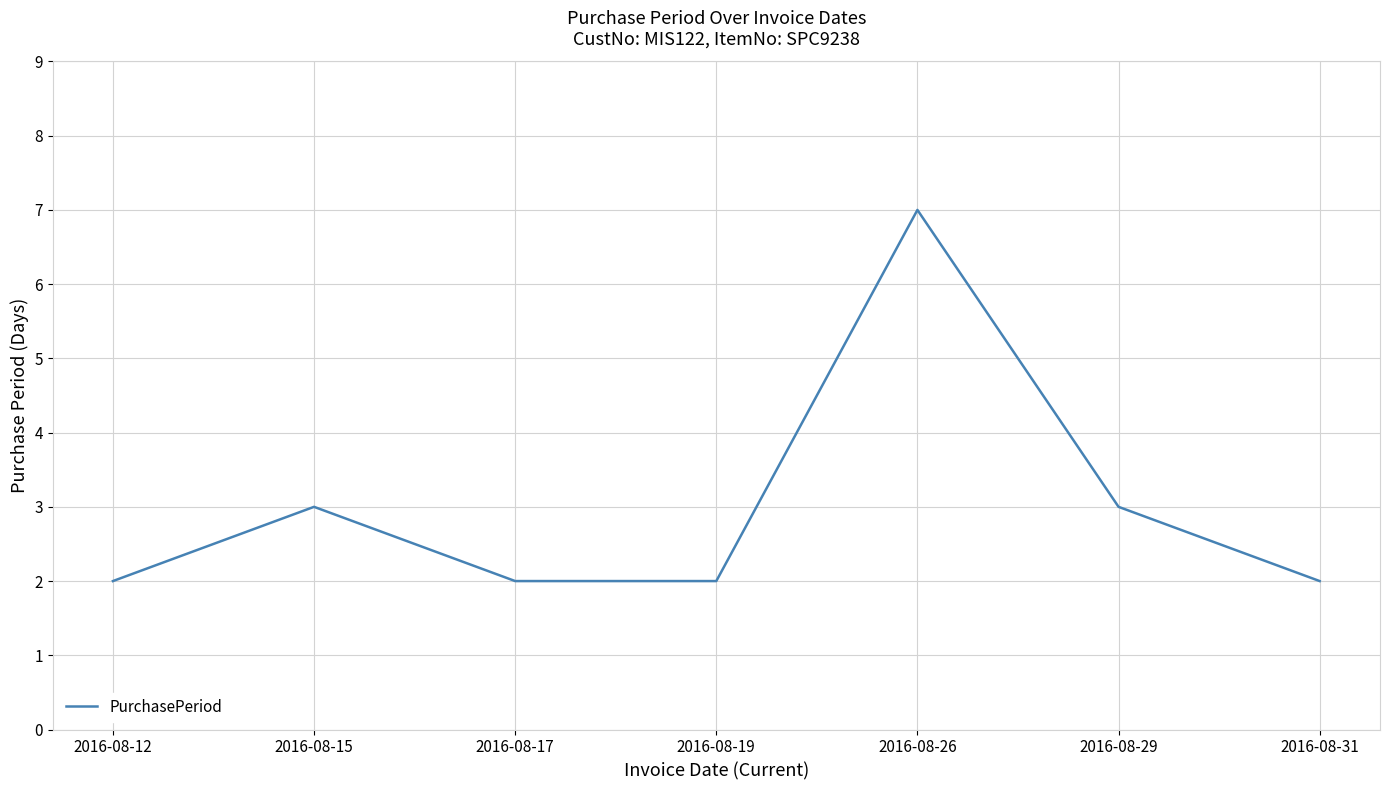

Count the values in the range 2 to 3.

6